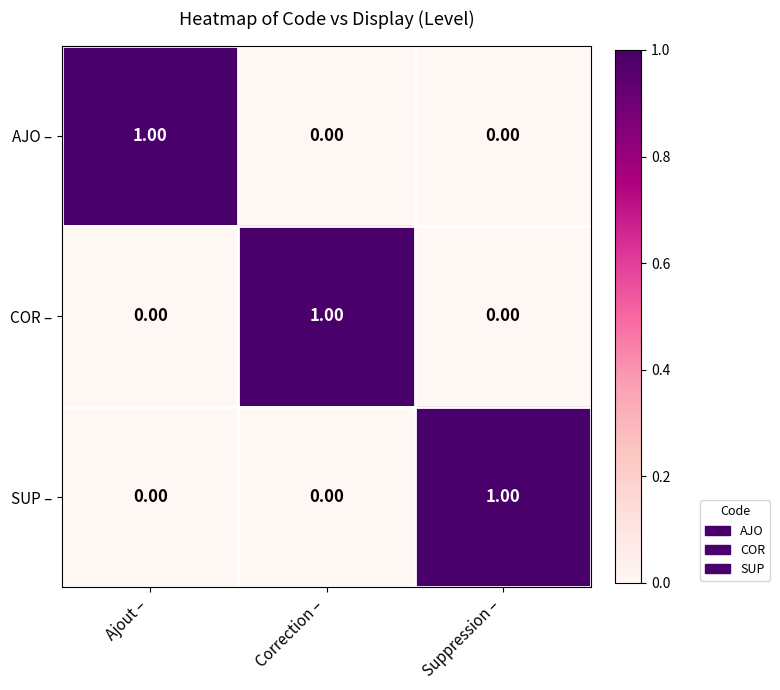

How many series are shown in this chart?

3